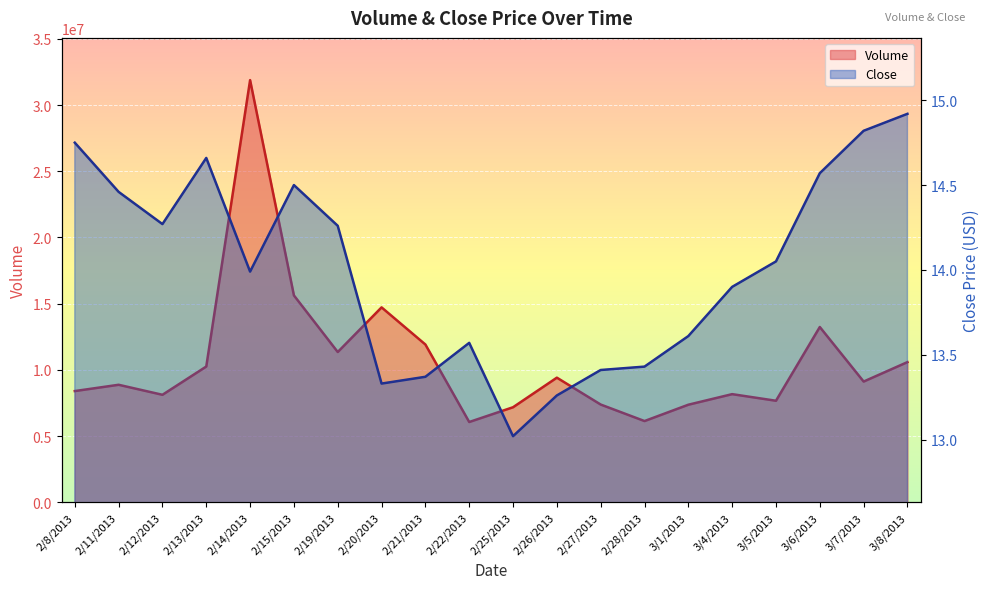

Reading left to right, extract all data points from this chart.

Volume: 2/8/2013=8407500.0	2/11/2013=8882000.0	2/12/2013=8126000.0	2/13/2013=10259500.0	2/14/2013=31879900.0	2/15/2013=15628000.0	2/19/2013=11354400.0	2/20/2013=14725200.0	2/21/2013=11922100.0	2/22/2013=6071400.0	2/25/2013=7186400.0	2/26/2013=9419000.0	2/27/2013=7390500.0	2/28/2013=6143600.0	3/1/2013=7376800.0	3/4/2013=8174800.0	3/5/2013=7676100.0	3/6/2013=13243200.0	3/7/2013=9125300.0	3/8/2013=10593700.0
Close: 2/8/2013=14.8	2/11/2013=14.5	2/12/2013=14.3	2/13/2013=14.7	2/14/2013=14.0	2/15/2013=14.5	2/19/2013=14.3	2/20/2013=13.3	2/21/2013=13.4	2/22/2013=13.6	2/25/2013=13.0	2/26/2013=13.3	2/27/2013=13.4	2/28/2013=13.4	3/1/2013=13.6	3/4/2013=13.9	3/5/2013=14.1	3/6/2013=14.6	3/7/2013=14.8	3/8/2013=14.9